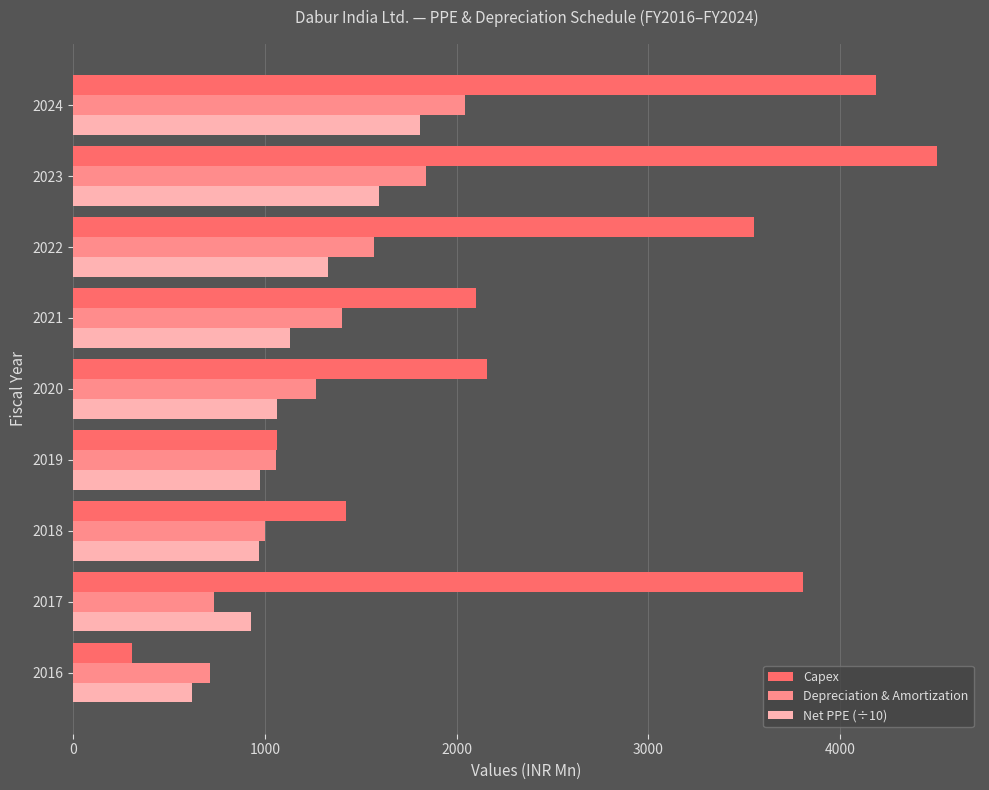

What is the total value across all series at 2021?

4635.1